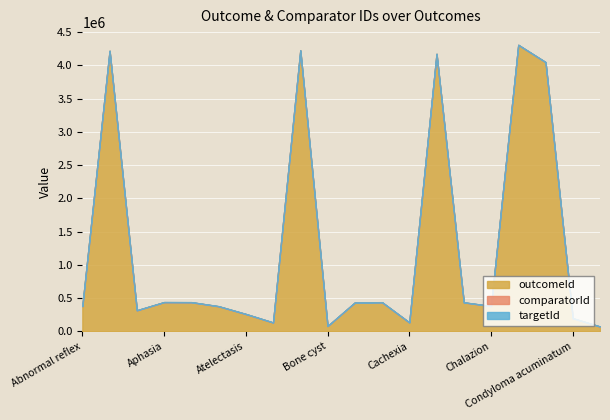

Reading left to right, what are all the values shown in this chart?

outcomeId: 378256	4218106	317585	440424	439237	378424	261880	134118	4224118	80509	434626	438407	134765	4172458	436740	381581	4307254	4047787	198075	73302
comparatorId: 1254	1254	1254	1254	1254	1254	1254	1254	1254	1254	1254	1254	1254	1254	1254	1254	1254	1254	1254	1254
targetId: 1253	1253	1253	1253	1253	1253	1253	1253	1253	1253	1253	1253	1253	1253	1253	1253	1253	1253	1253	1253